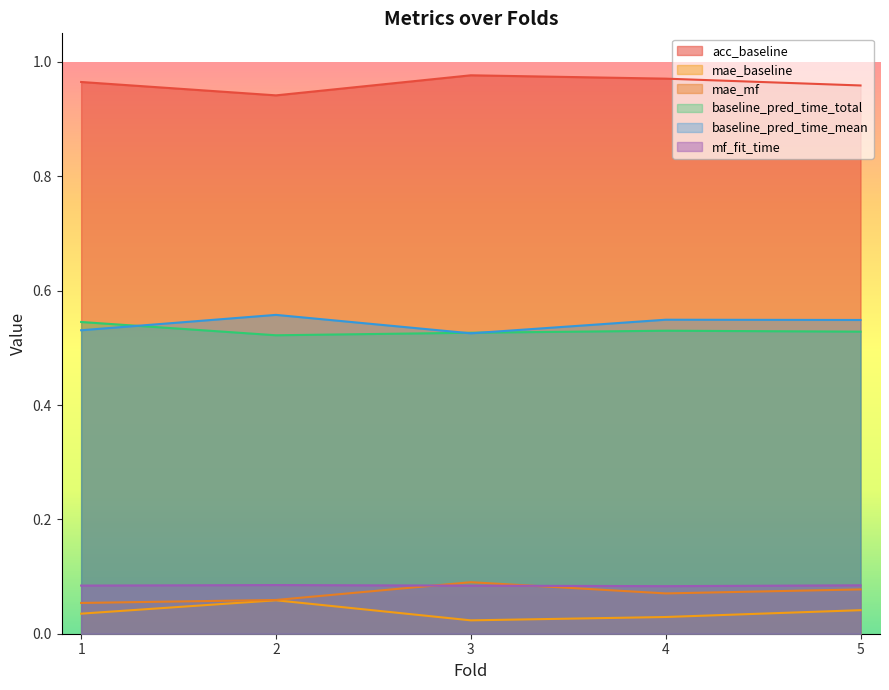

What is the value of the mae_mf point at the 3rd from the left?

0.1